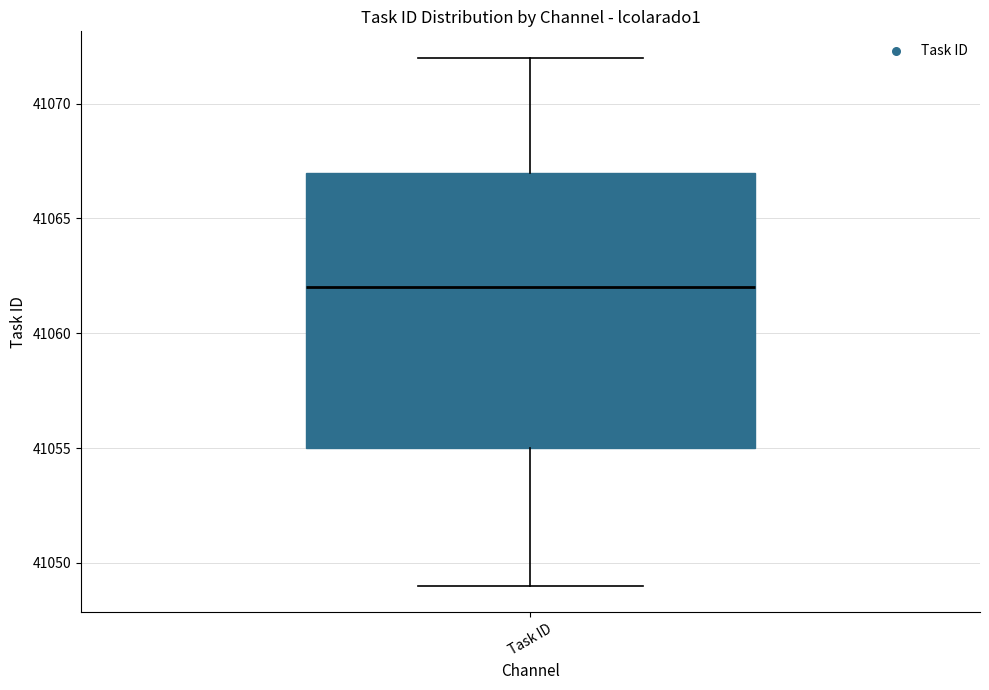

Read this box plot against the y-axis: the position of the median line, the range covered by the box, and the ends of both whiskers. The values are not printed on the chart, so give them approximately, as read against the axis.

median 41062, box 41055 to 41067, whiskers 41049 to 41072